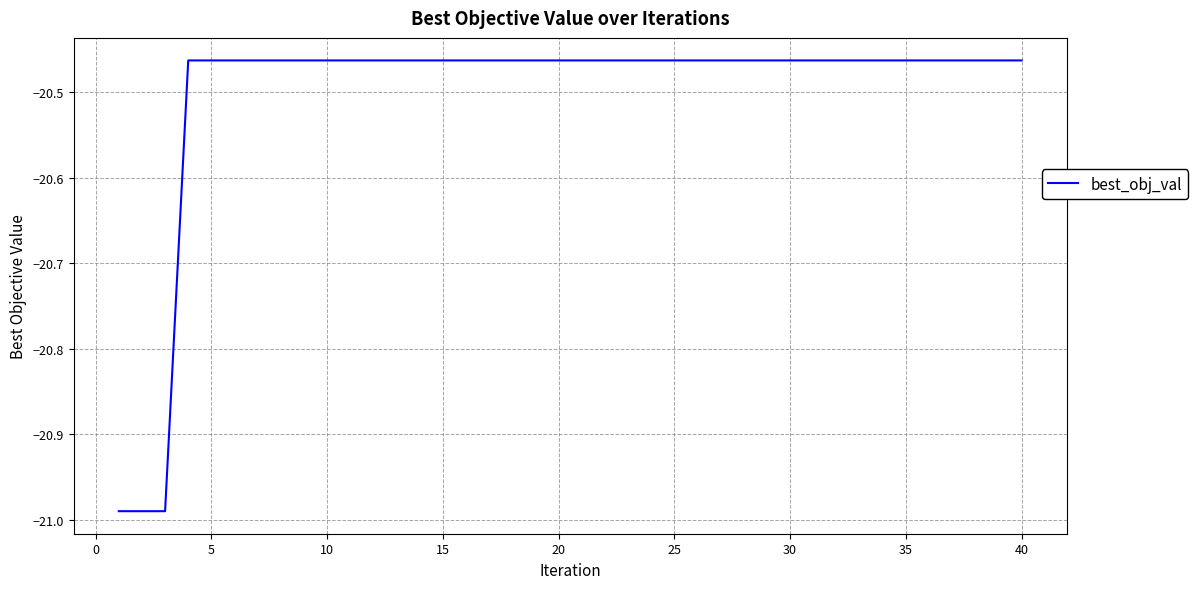

What is the difference between the maximum and minimum values?

0.5